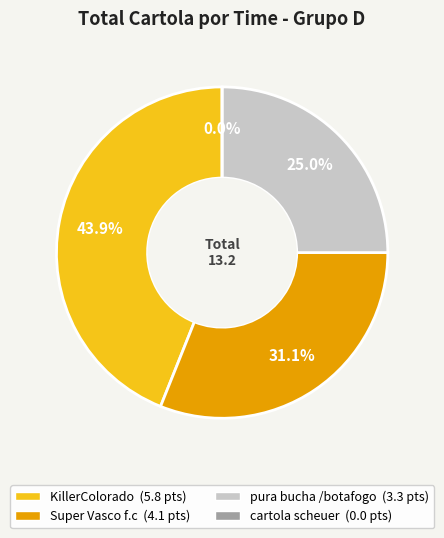

The pura bucha /botafogo slice represents 33% of the pie. True or false?

False